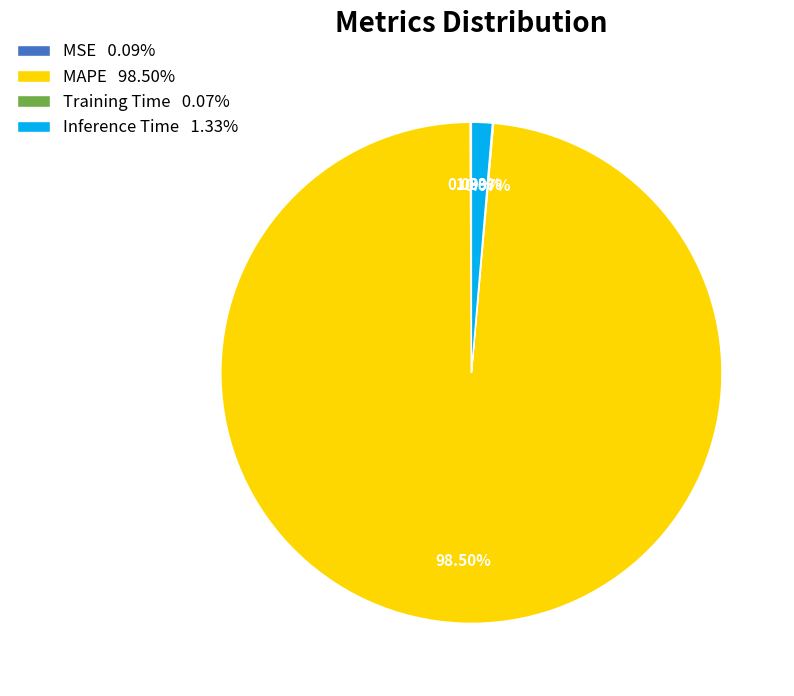

Is MAPE 98.50% the majority of the pie?

Yes